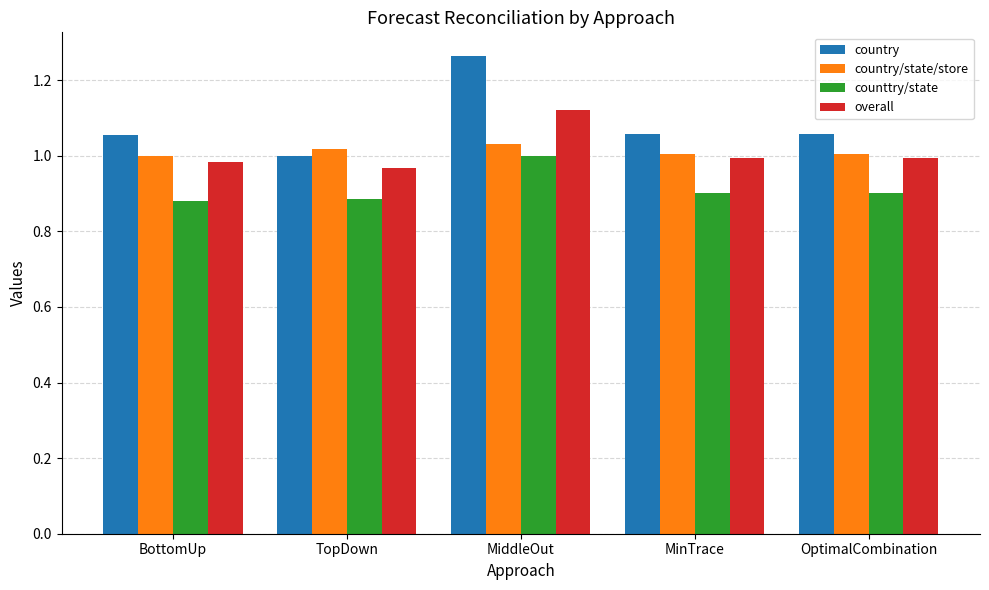

Which label corresponds to the largest value in the chart?

MiddleOut